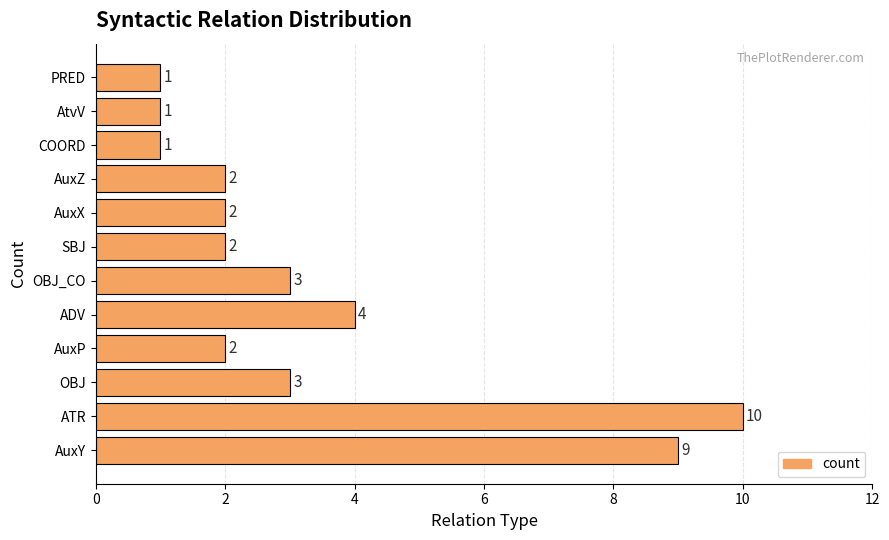

The chart shows a value of 0 at PRED. True or false?

False